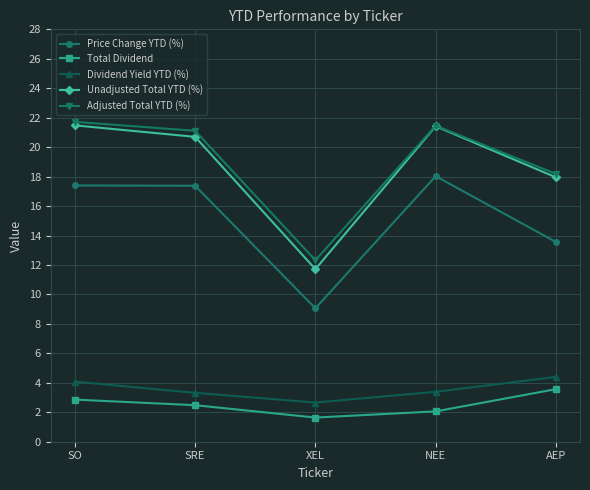

Where does the Total Dividend series first go above 2?

SO